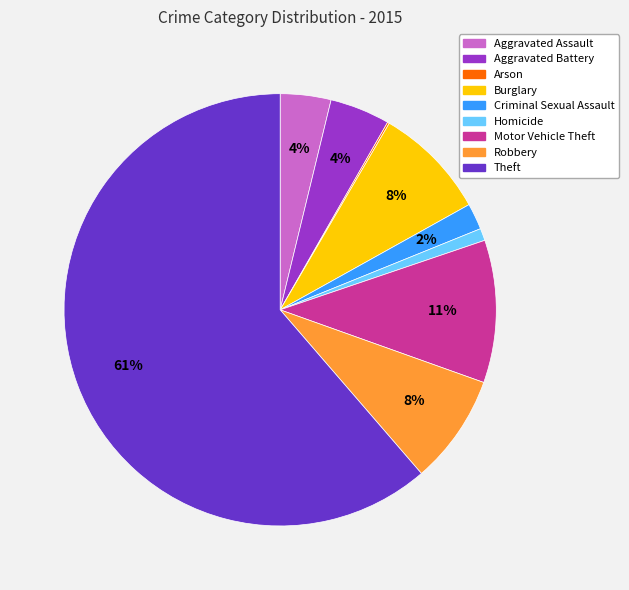

The Motor Vehicle Theft slice represents 11% of the pie. True or false?

True